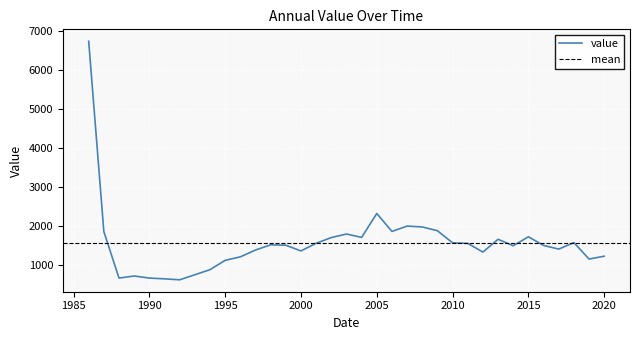

List the labels in order of value, smallest first.

1992, 1991, 1988, 1990, 1989, 1993, 1994, 1995, 2019, 1996, 2020, 2012, 2000, 1997, 2017, 2014, 2016, 1999, 1998, 2011, 2001, 2010, 2018, 2013, 2002, 2004, 2015, 2003, 1987, 2006, 2009, 2008, 2007, 2005, 1986